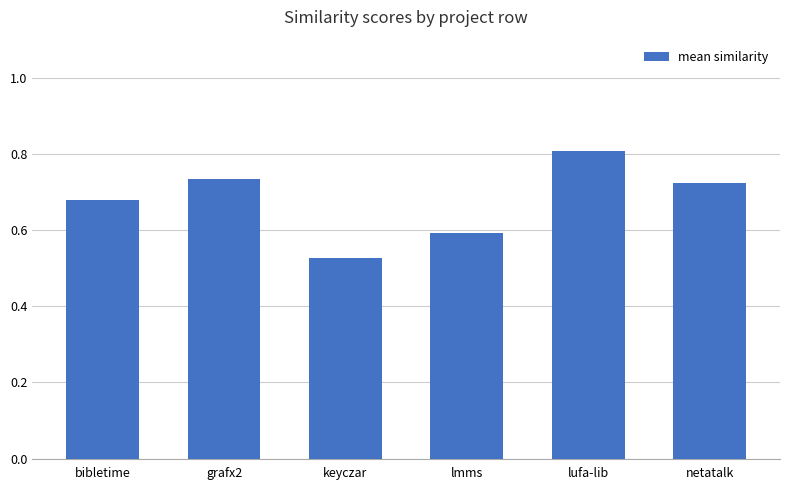

At which category does the chart reach its minimum across all series?

keyczar